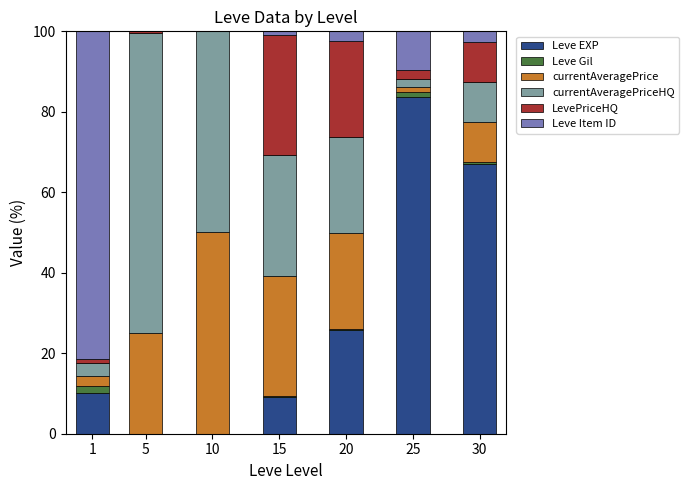

At which category is the sum across all series the highest?

10